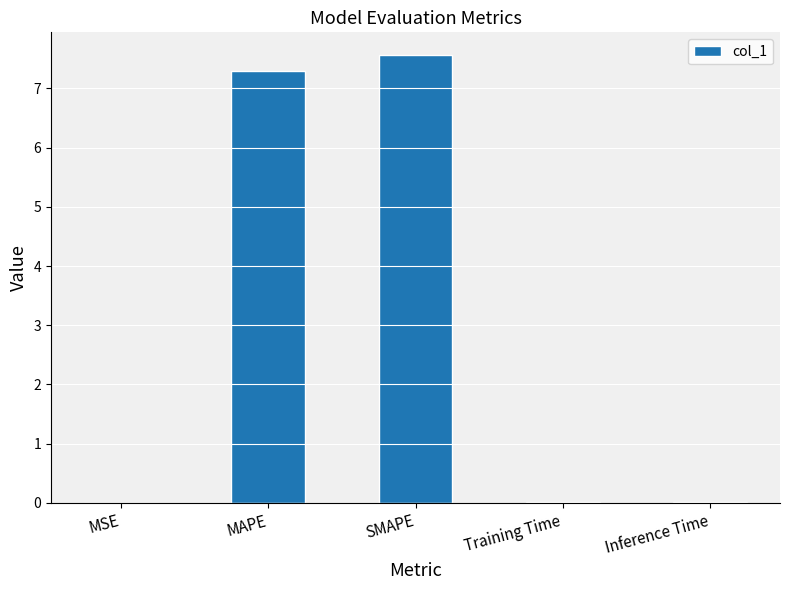

The value at SMAPE is 7.6. True or false?

True